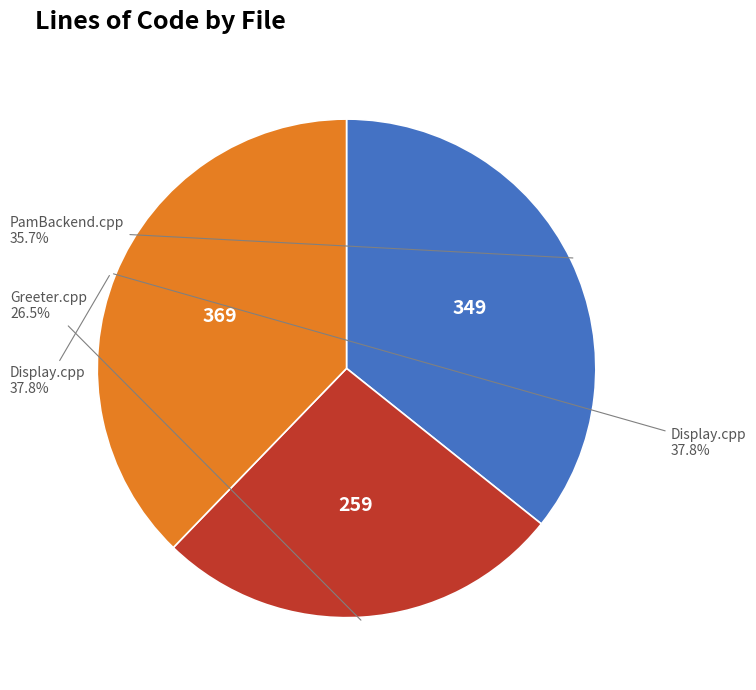

Does PamBackend.cpp represent more than half of the total?

No